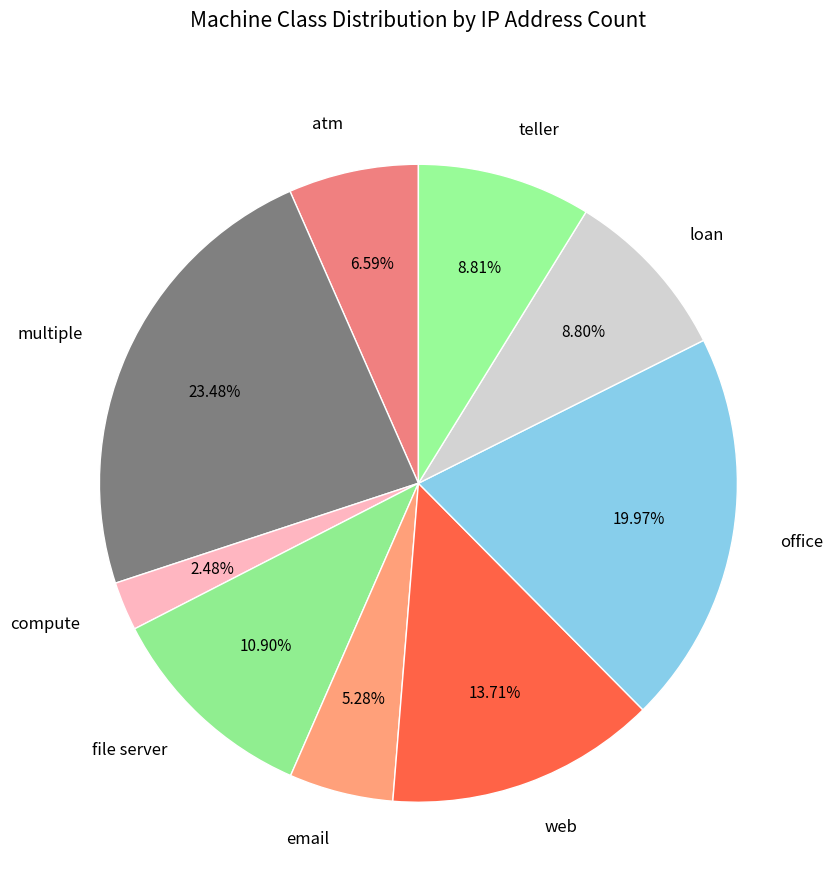

Which category has the smallest portion of the pie?

compute